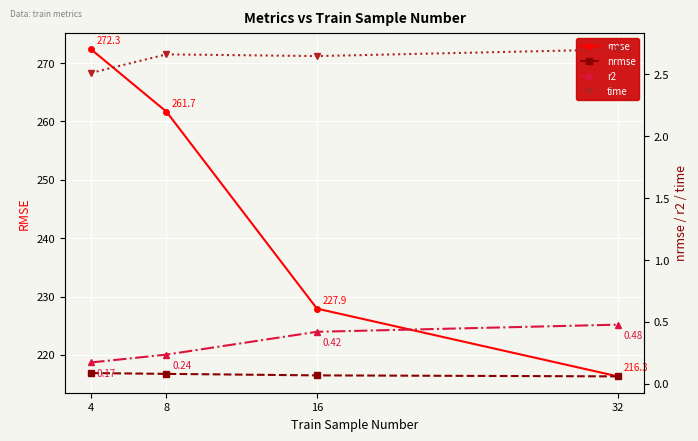

Between 8 and 16, which series saw the biggest shift?

rmse